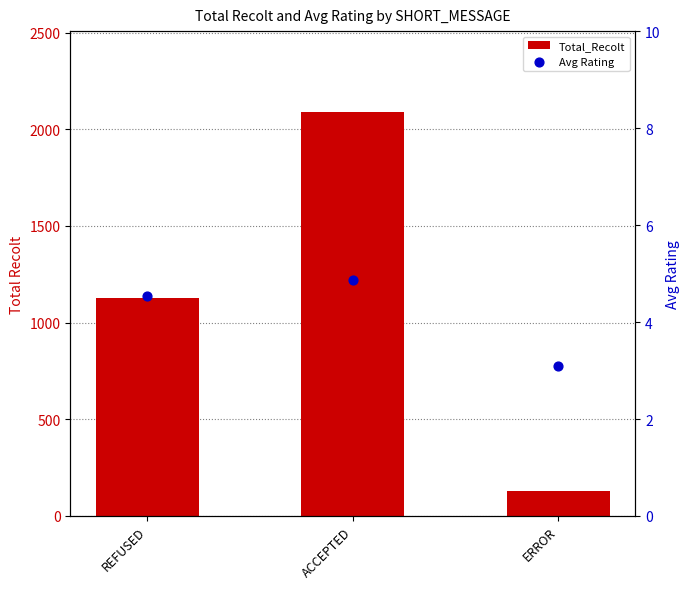

Which series has the largest total across all categories?

Total_Recolt